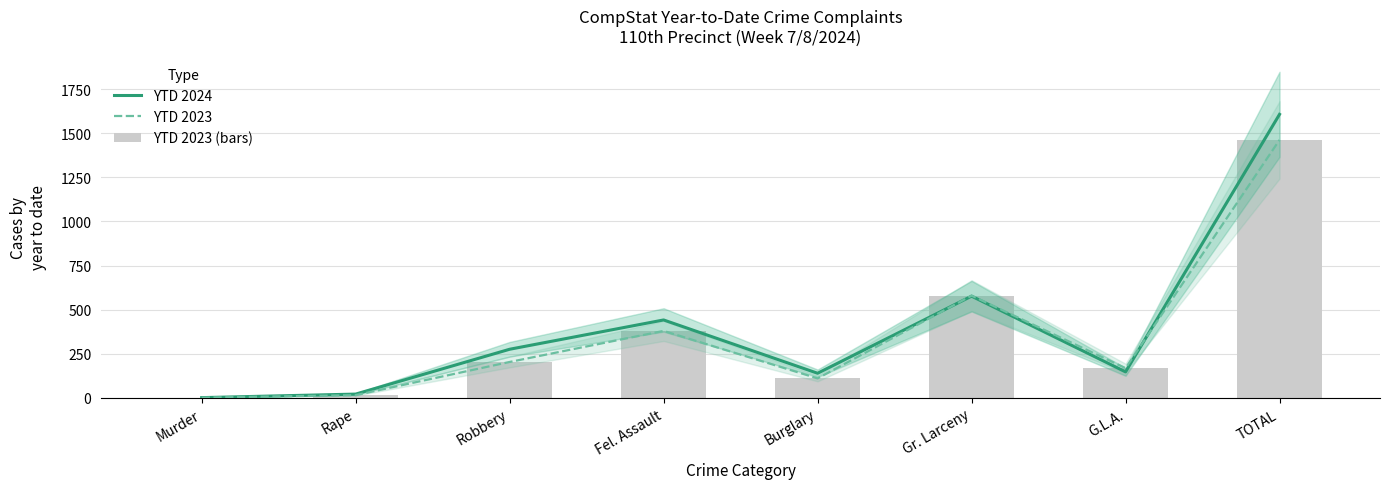

What is the greatest value displayed?

1607